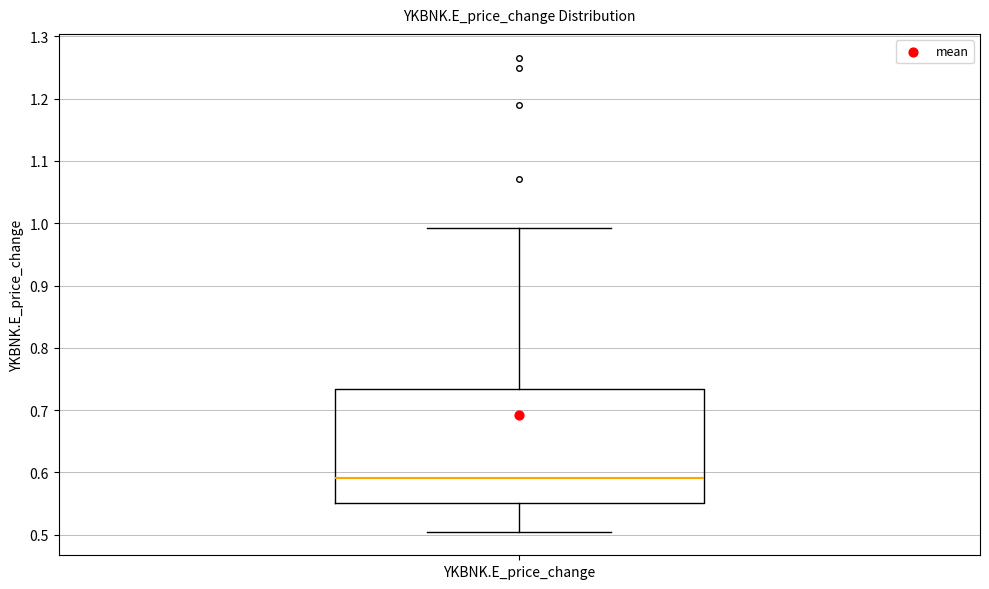

Read this box plot against the y-axis: the position of the median line, the range covered by the box, and the ends of both whiskers. The values are not printed on the chart, so give them approximately, as read against the axis.

median 0.59, box 0.55 to 0.73, whiskers 0.51 to 0.99